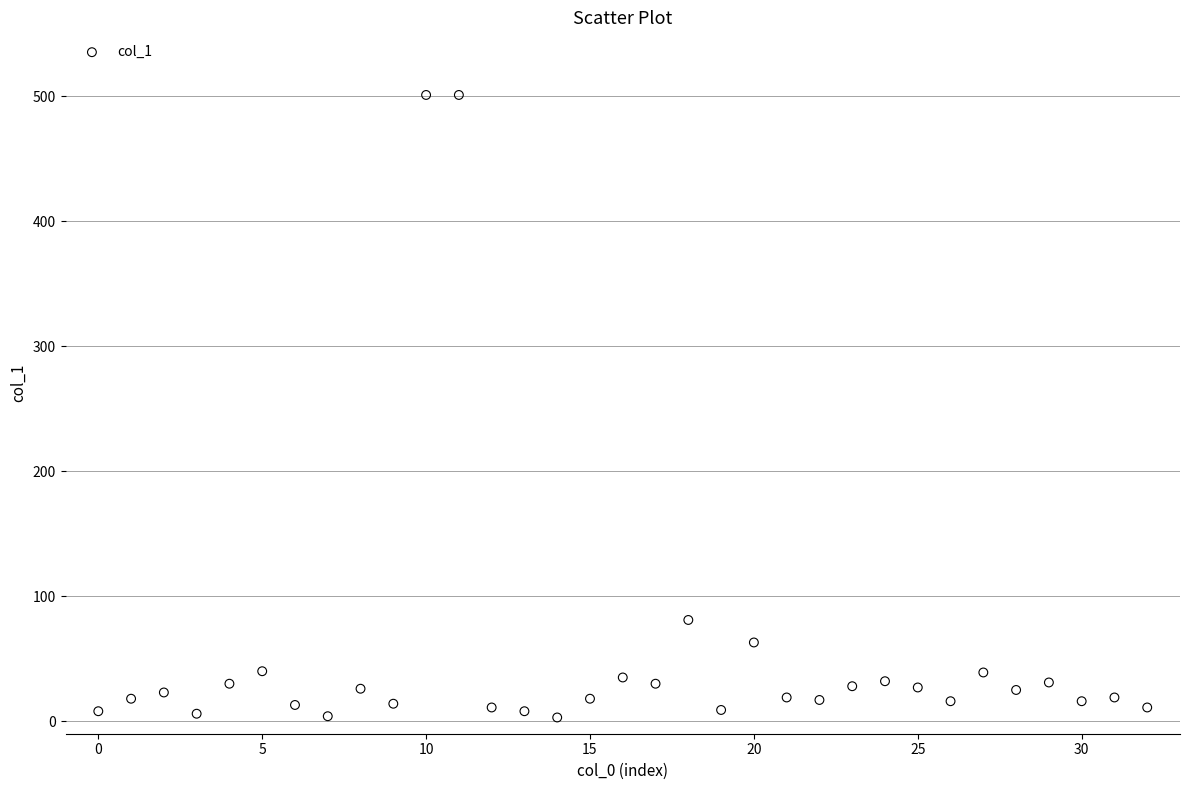

What is the range of Y values (max minus min)?

498